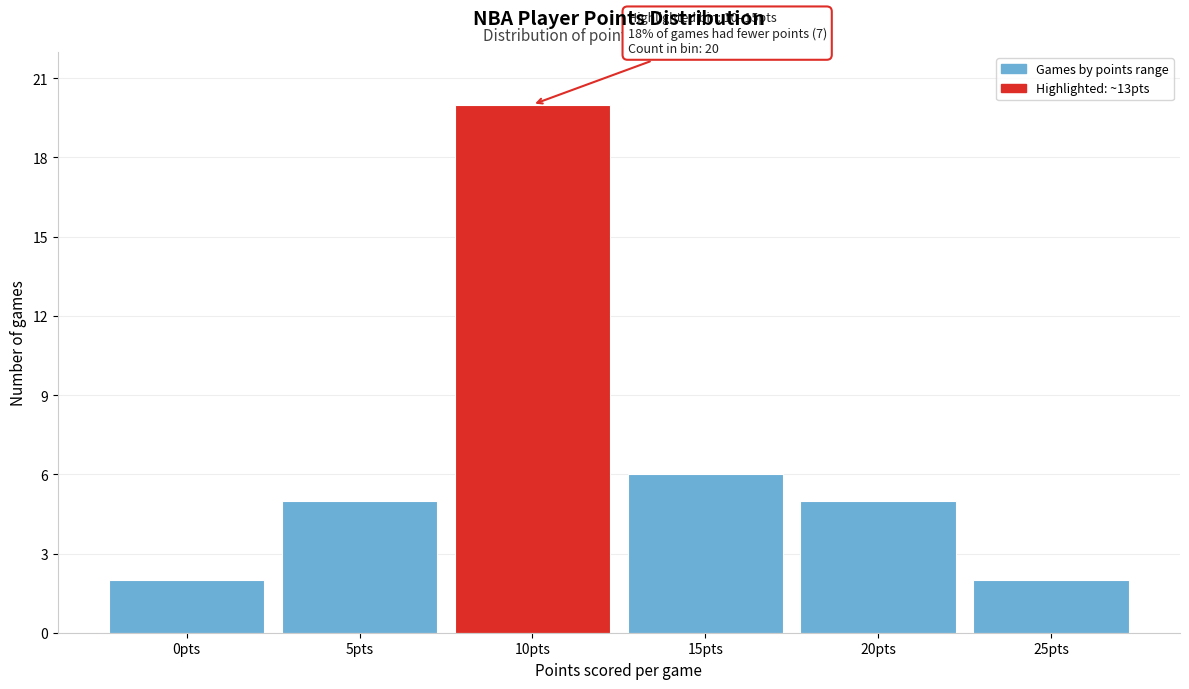

Reading left to right, transcribe all the data shown in this chart.

0pts=2	5pts=5	10pts=20	15pts=6	20pts=5	25pts=2